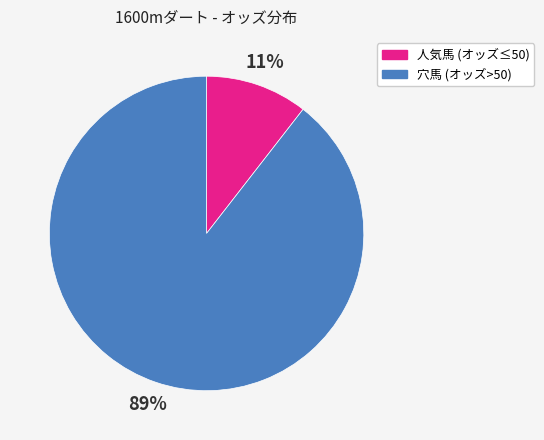

Count the number of slices in the pie.

2